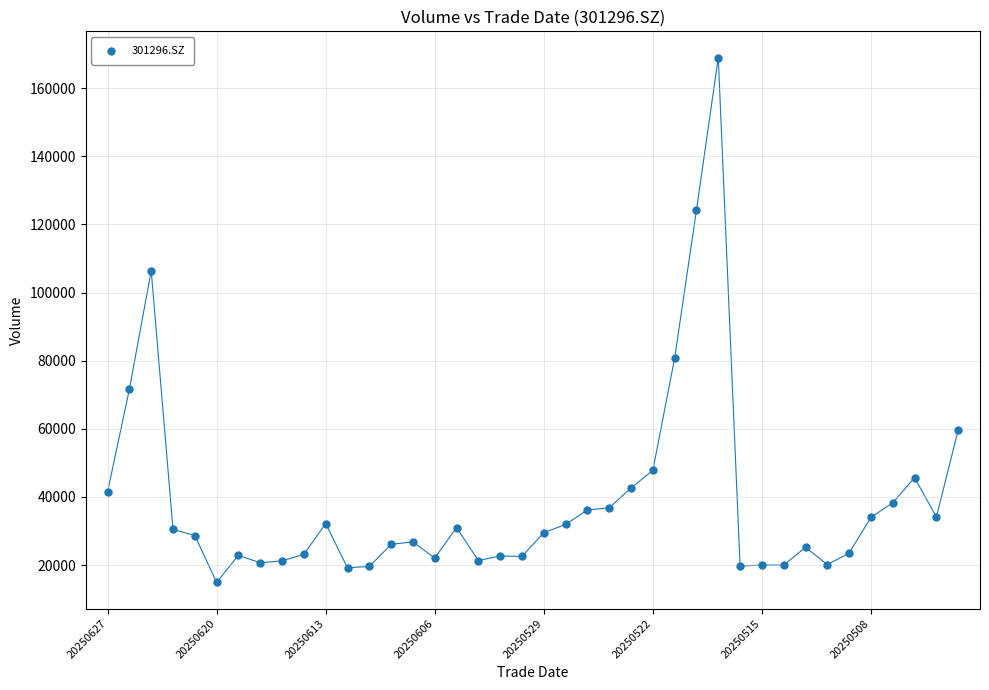

What Y value in the scatter plot is closest to 91937?

80740.0